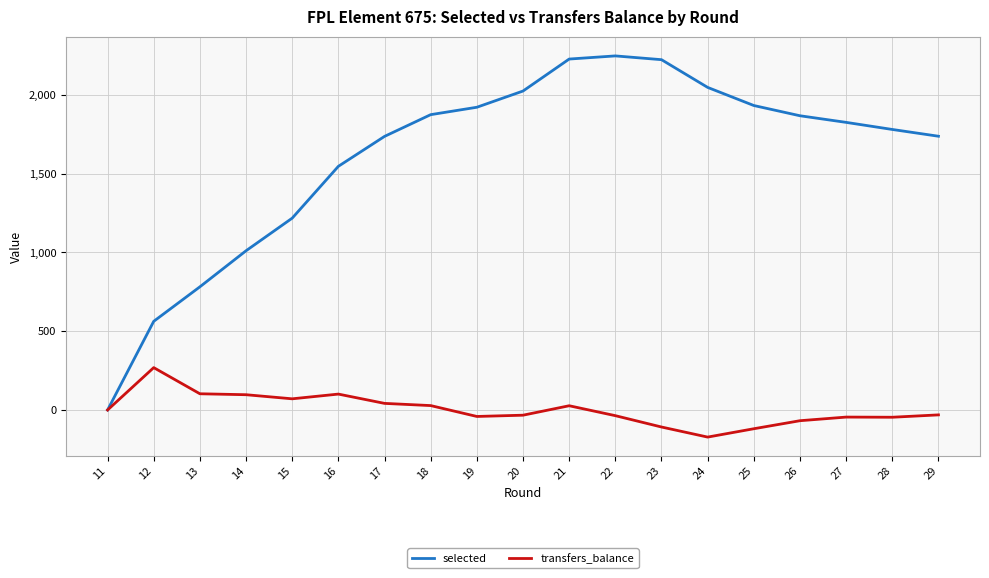

How many lines are shown in the chart?

2